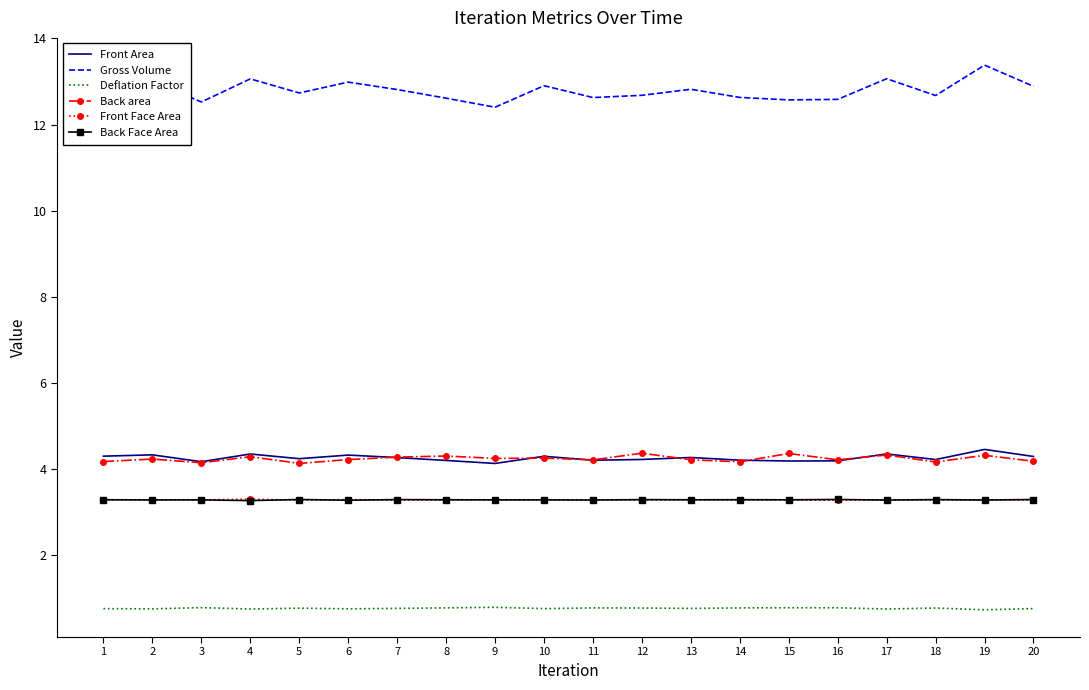

Which series has the largest total across all categories?

Gross Volume